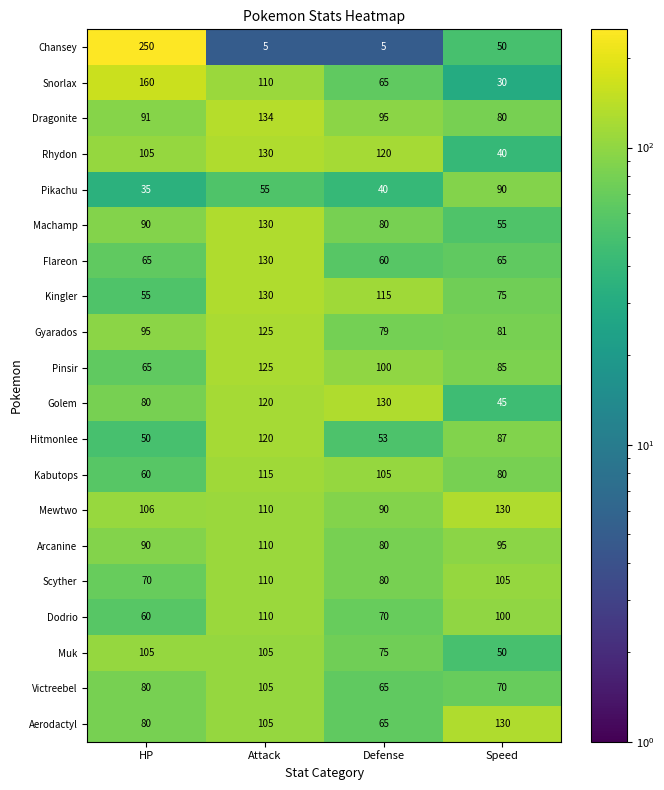

The Flareon series shows 14 at Speed. True or false?

False